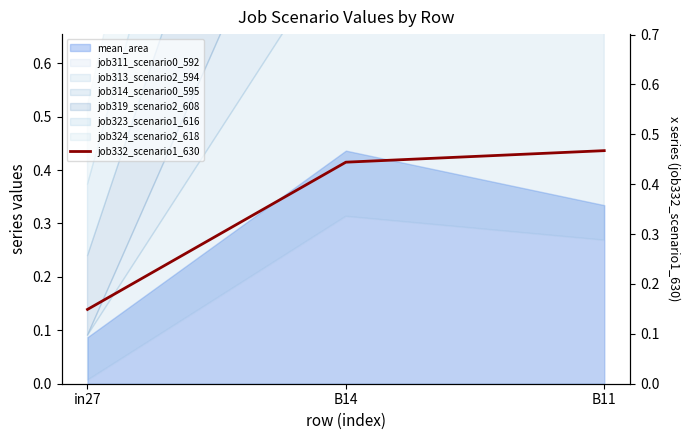

Which label corresponds to the largest value in the chart?

B11